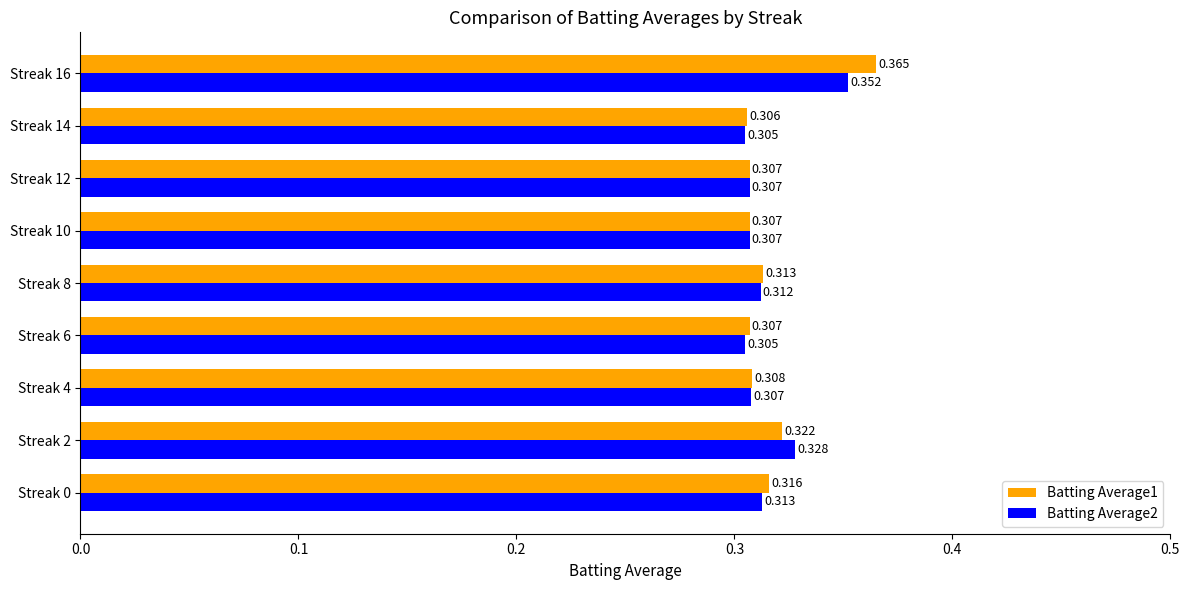

Is the value of Batting Average2 at Streak 6 greater than the value of Batting Average1 at Streak 6?

No